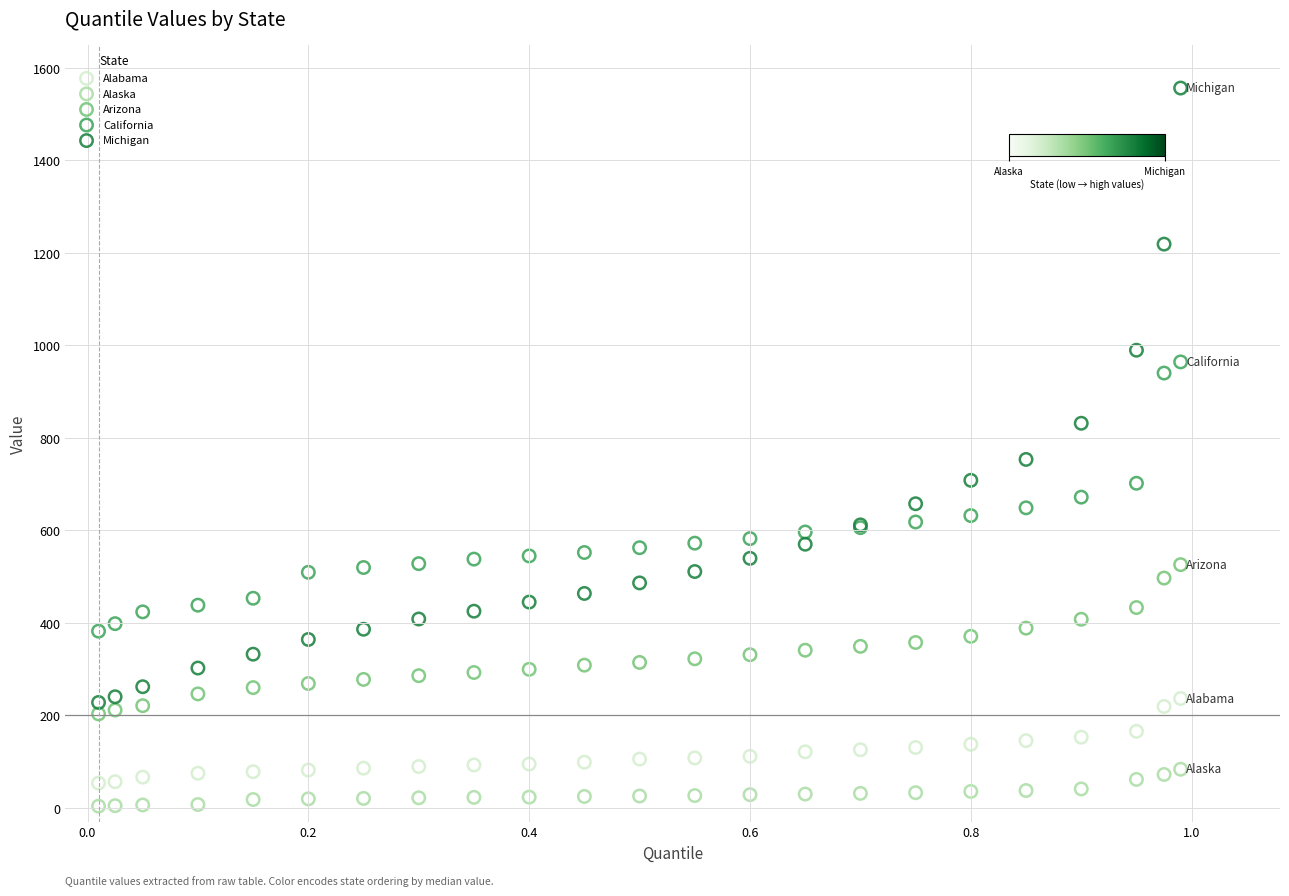

Which series contains the highest Y value?

Michigan